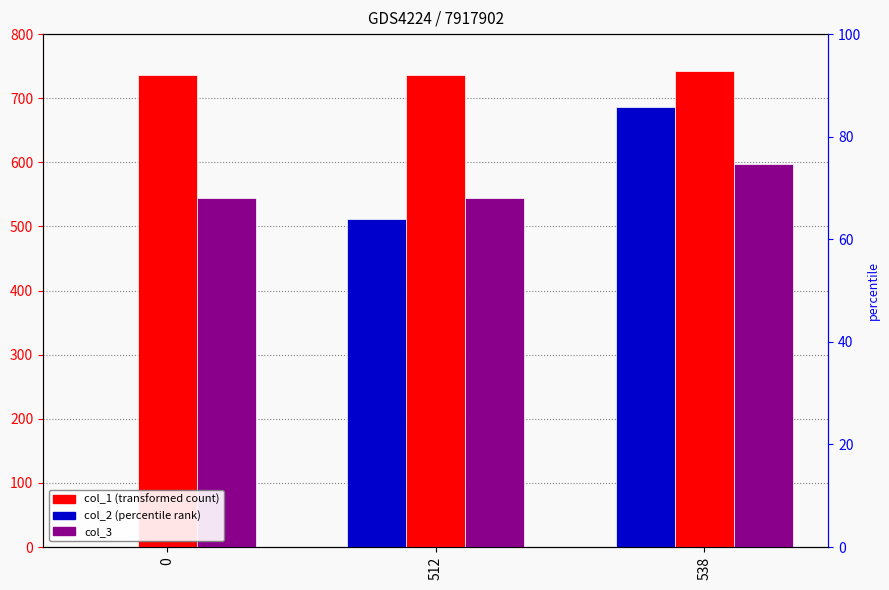

What is the difference between the maximum and minimum values in the col_1 series?

6